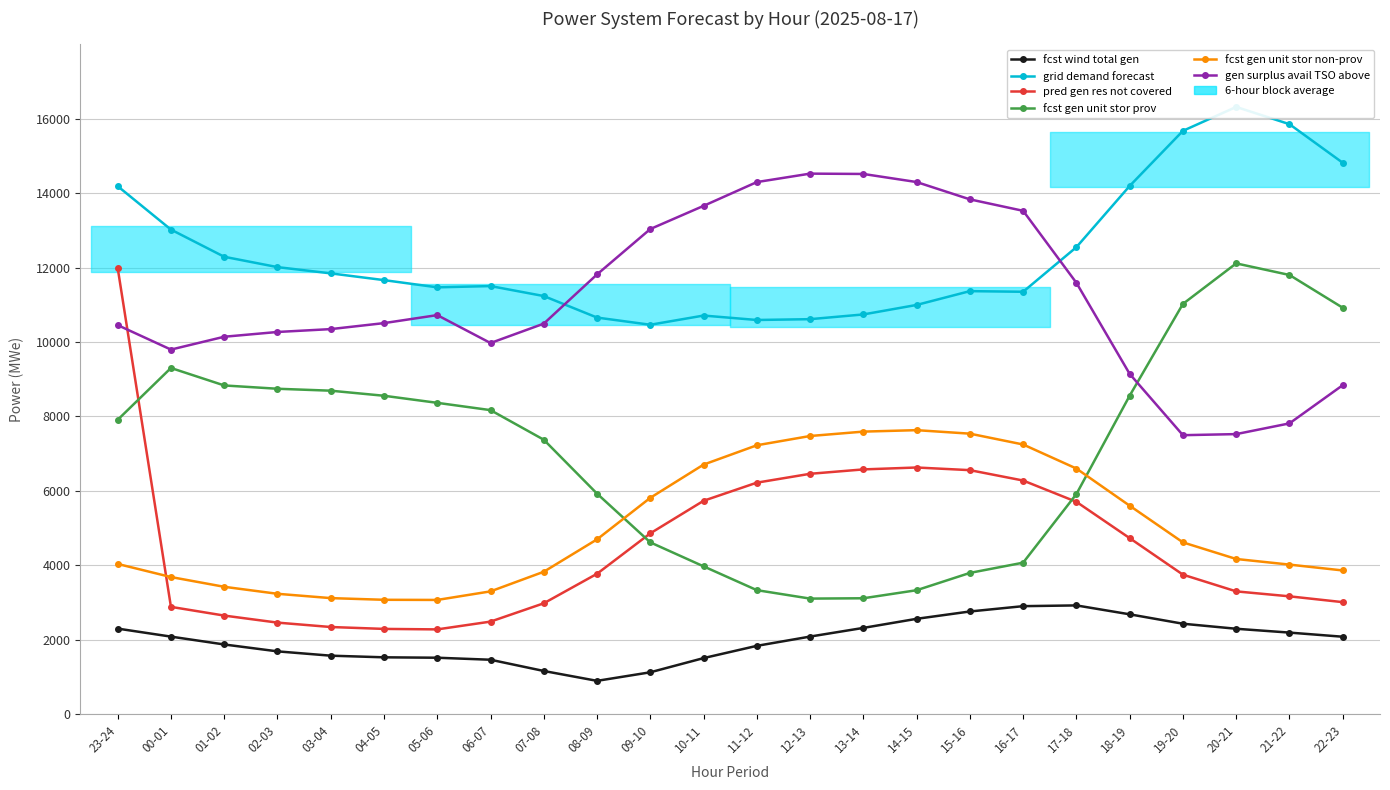

List the labels in order of fcst wind total gen value, largest first.

17-18, 16-17, 15-16, 18-19, 14-15, 19-20, 13-14, 23-24, 20-21, 21-22, 12-13, 00-01, 22-23, 01-02, 11-12, 02-03, 03-04, 04-05, 05-06, 10-11, 06-07, 07-08, 09-10, 08-09